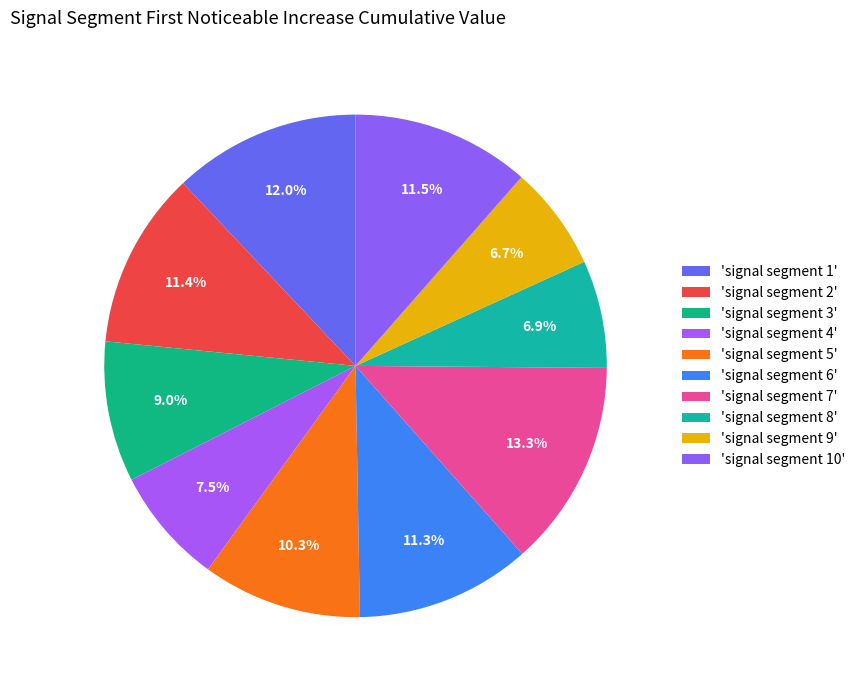

How many segments does this pie chart have?

10